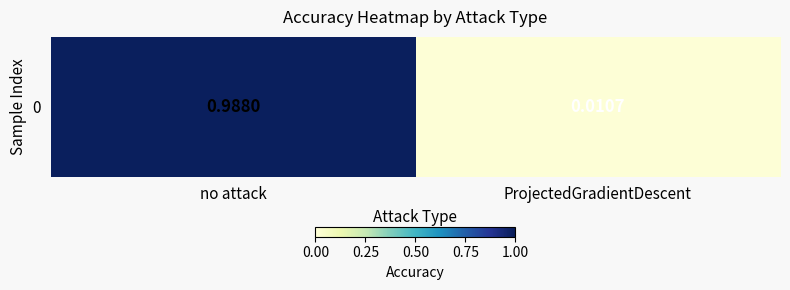

Reading left to right, transcribe all the data shown in this chart.

no attack=1.0	ProjectedGradientDescent=0.0